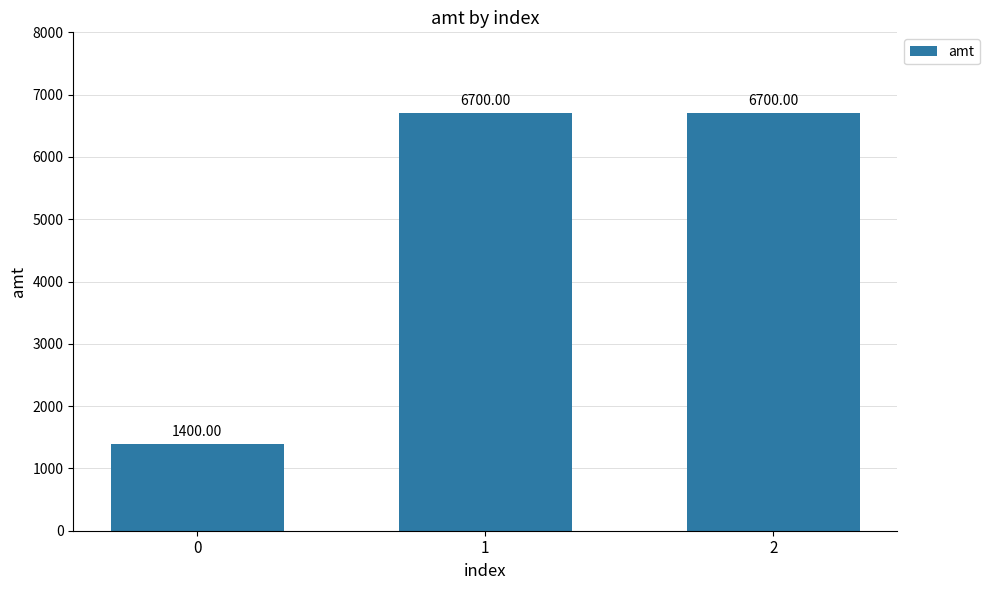

How many categories are shown in the chart?

3